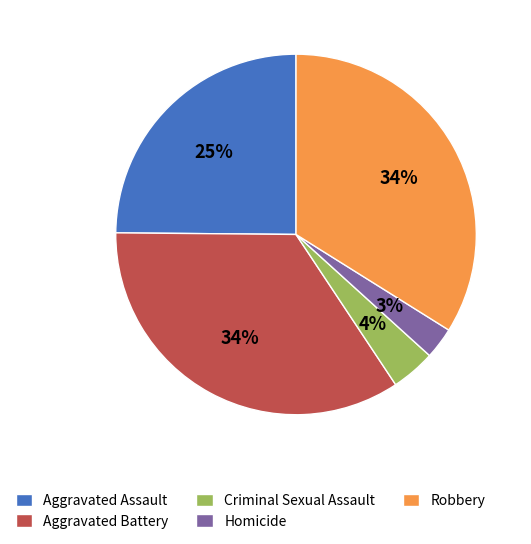

Does Robbery represent more than half of the total?

No